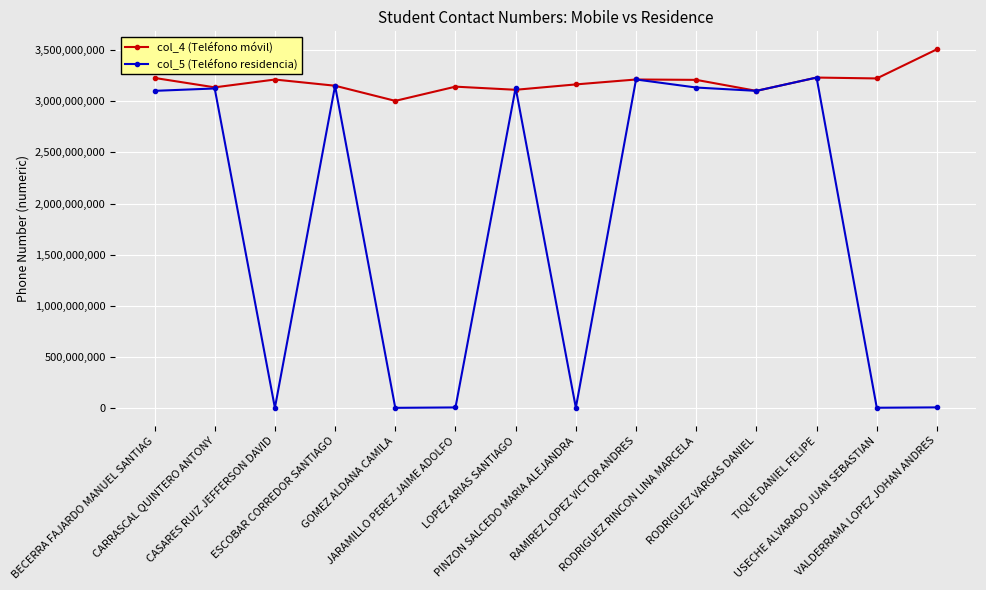

Which series has the largest total across all categories?

col_4 (Teléfono móvil)